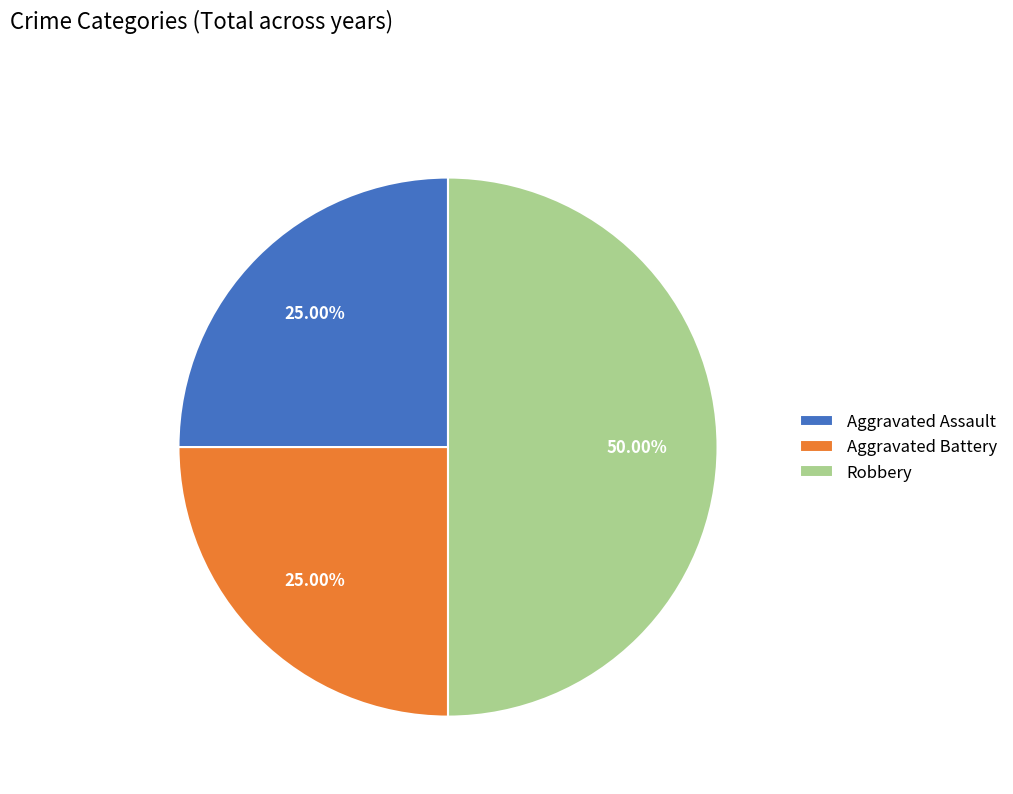

Combined, what portion of the pie is Aggravated Battery and Robbery?

75.0%